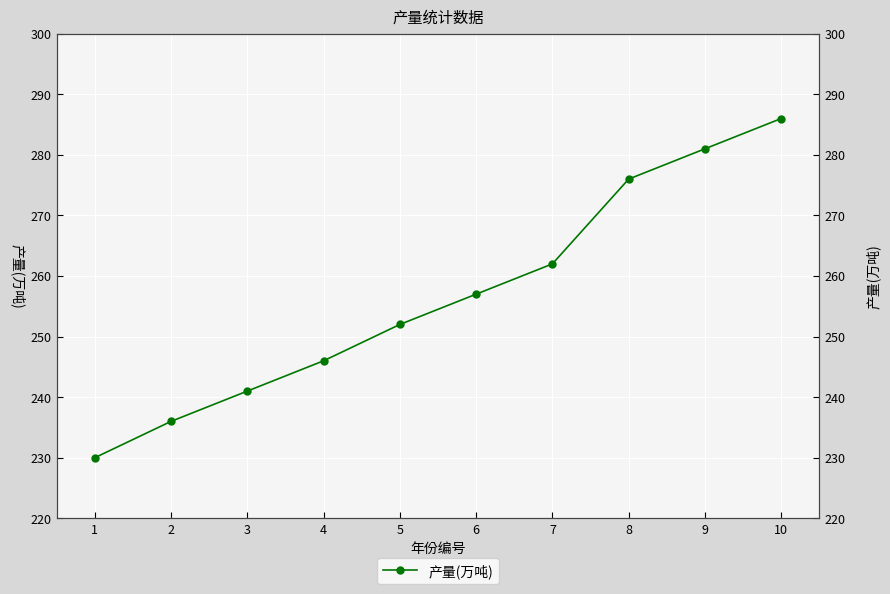

What is the ratio of the value at 7 to the value at 9?

0.9